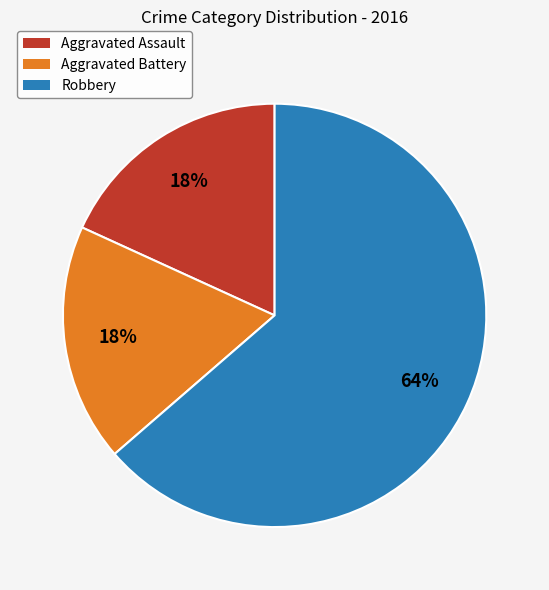

What is the largest slice in the pie chart?

Robbery